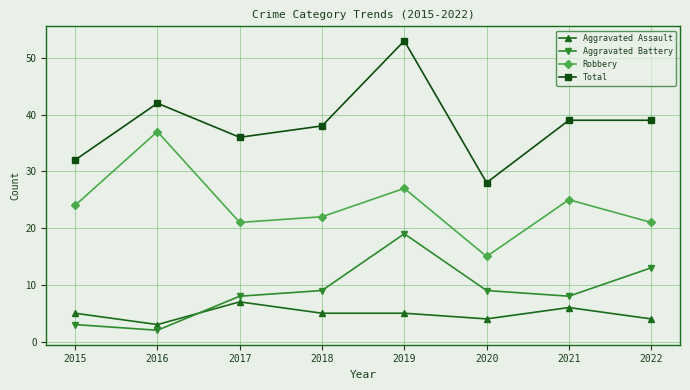

In Aggravated Battery, how many points are higher than both neighbors (excluding endpoints)?

1